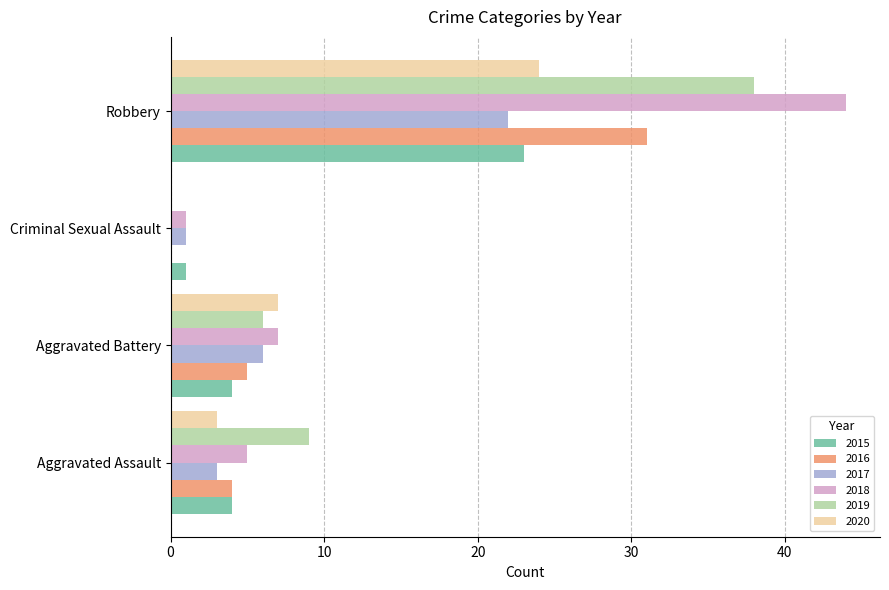

What is the sum of all 2016 values?

40